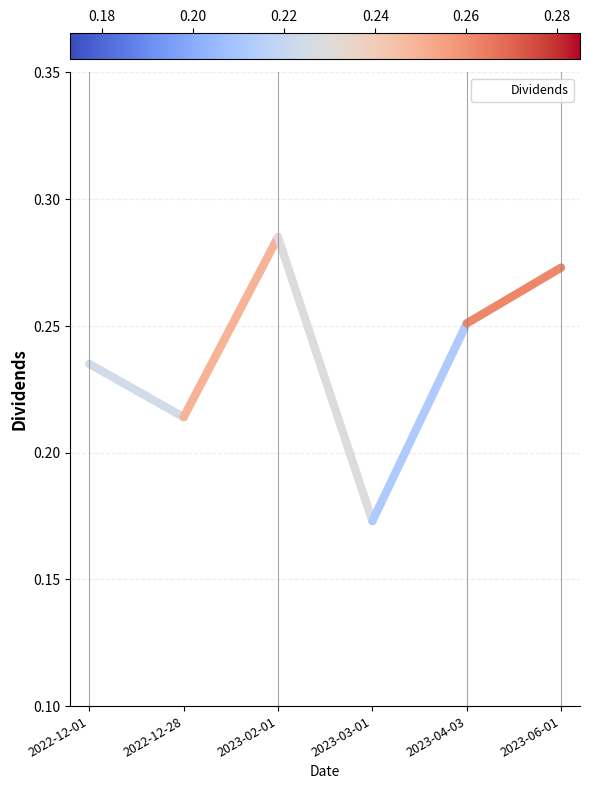

How many distinct data groups are displayed?

1